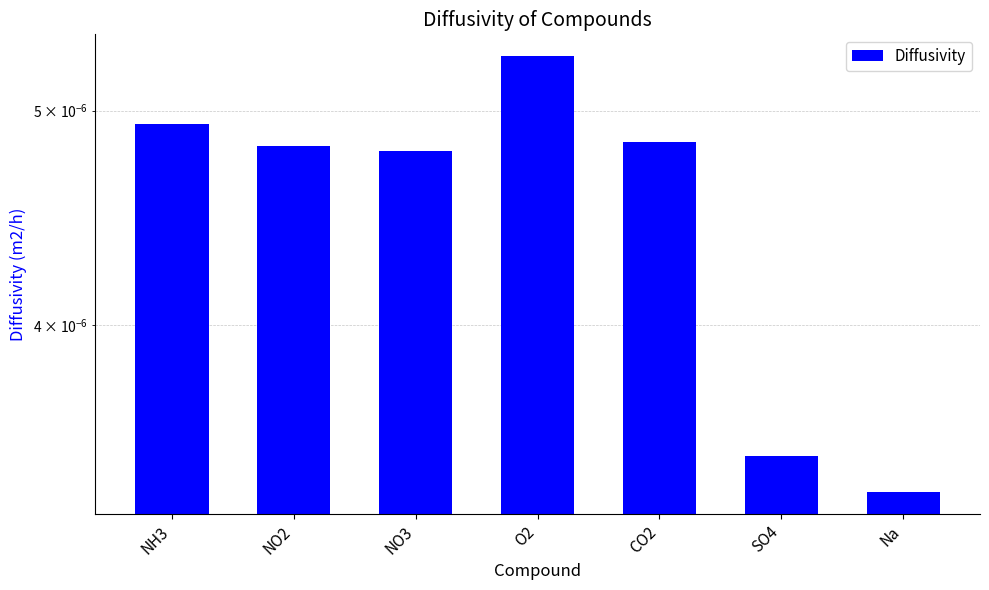

True or false: the data shows 0.0 at NO3.

False